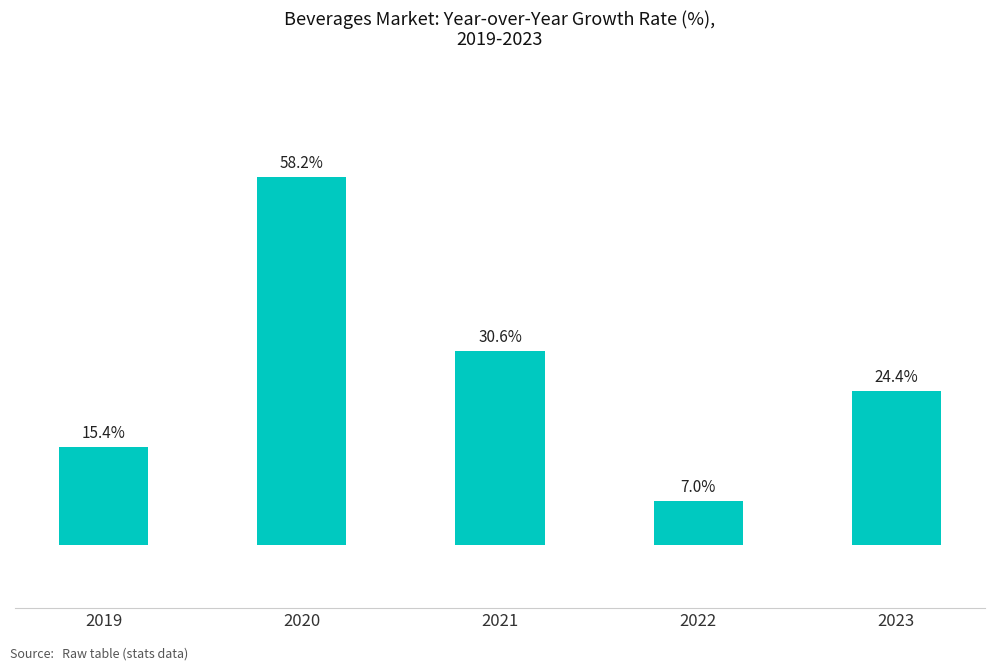

Rank the categories by value from highest to lowest.

2020, 2021, 2023, 2019, 2022